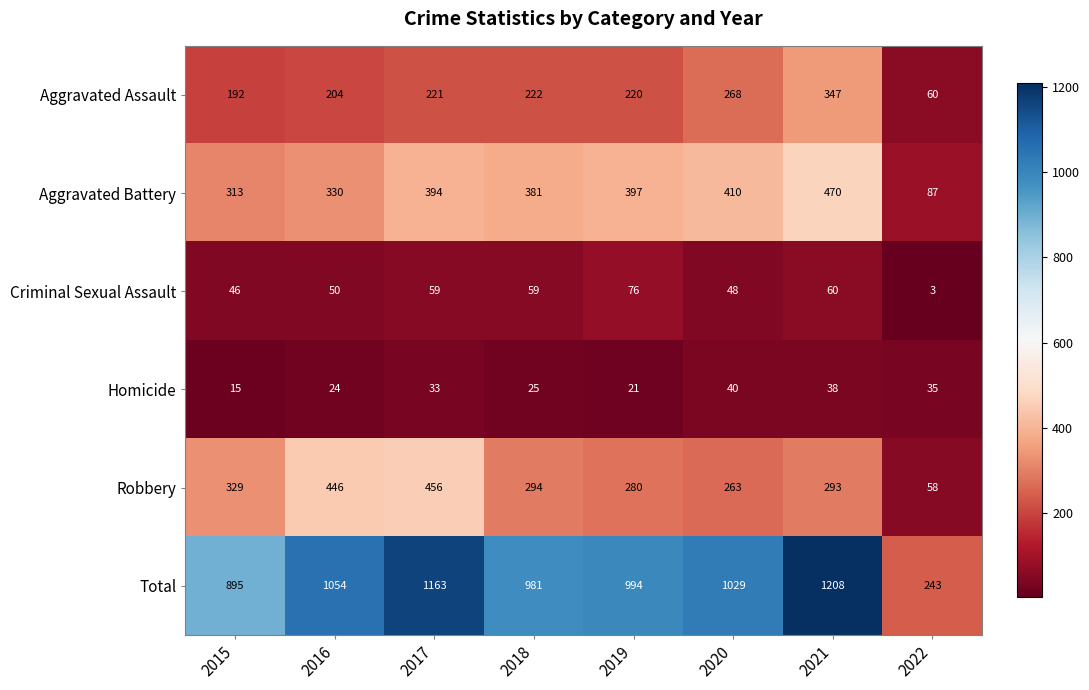

List the labels in order of Aggravated Assault value, smallest first.

2022, 2015, 2016, 2019, 2017, 2018, 2020, 2021